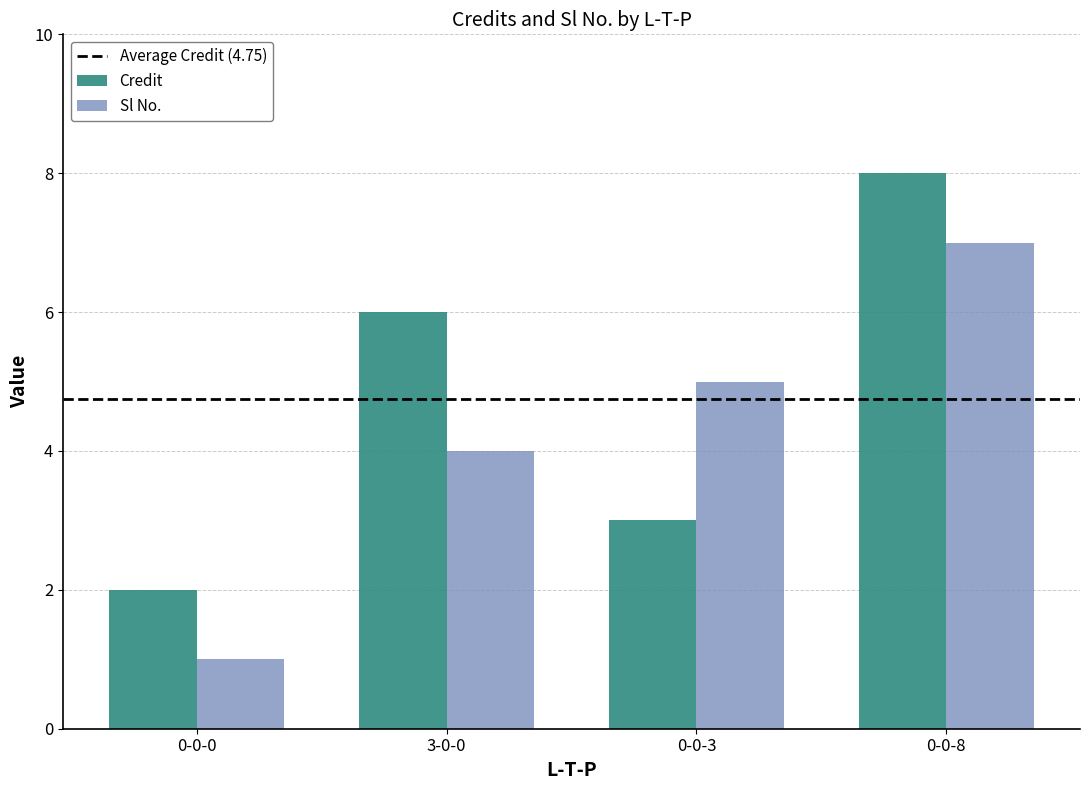

Reading left to right, transcribe all the data shown in this chart.

Credit: 2	6	3	8
Sl No.: 1	4	5	7